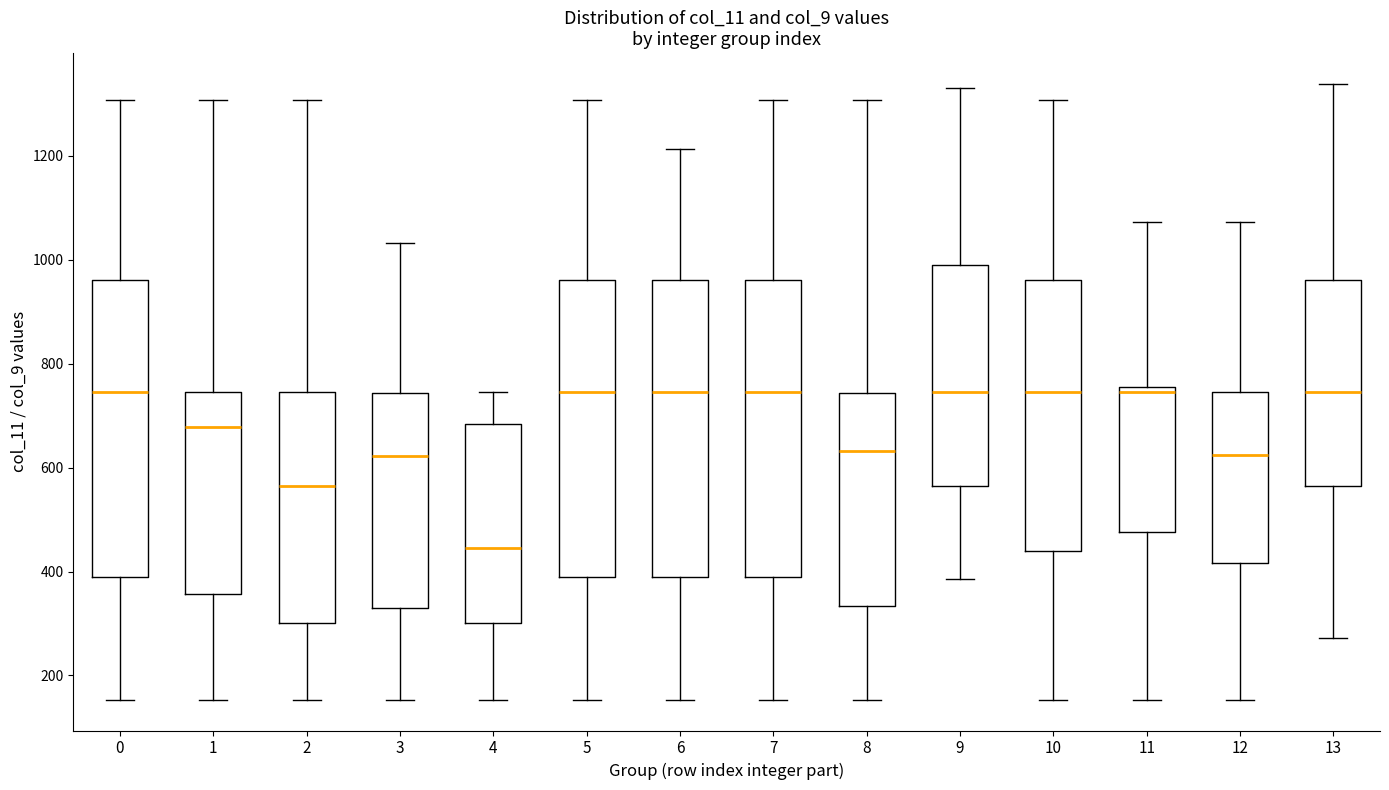

Reading left to right, transcribe this box plot: for each box, give where its median line is, the range the box spans, and where its two whiskers end, as read against the y-axis. The values are not printed on the chart, so give them approximately, as read against the axis.

0: median 740, box 400 to 960, whiskers 160 to 1300
1: median 680, box 360 to 740, whiskers 160 to 1300
2: median 560, box 300 to 740, whiskers 160 to 1300
3: median 620, box 340 to 740, whiskers 160 to 1040
4: median 440, box 300 to 680, whiskers 160 to 740
5: median 740, box 400 to 960, whiskers 160 to 1300
6: median 740, box 400 to 960, whiskers 160 to 1220
7: median 740, box 400 to 960, whiskers 160 to 1300
8: median 640, box 340 to 740, whiskers 160 to 1300
9: median 740, box 560 to 1000, whiskers 380 to 1340
10: median 740, box 440 to 960, whiskers 160 to 1300
11: median 740, box 480 to 760, whiskers 160 to 1080
12: median 620, box 420 to 740, whiskers 160 to 1080
13: median 740, box 560 to 960, whiskers 280 to 1340